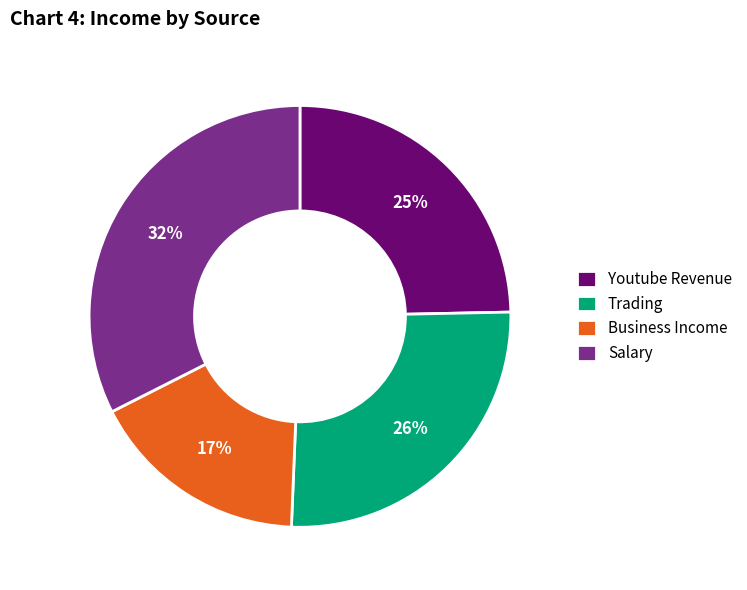

To the nearest percent, what percentage of the pie is Salary?

32%